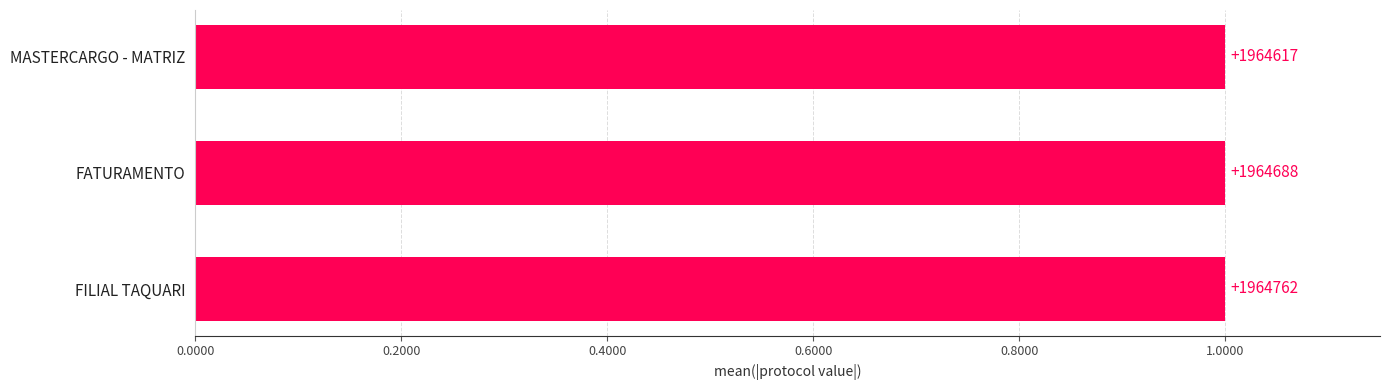

Count the values in the range 0 to 1.

3